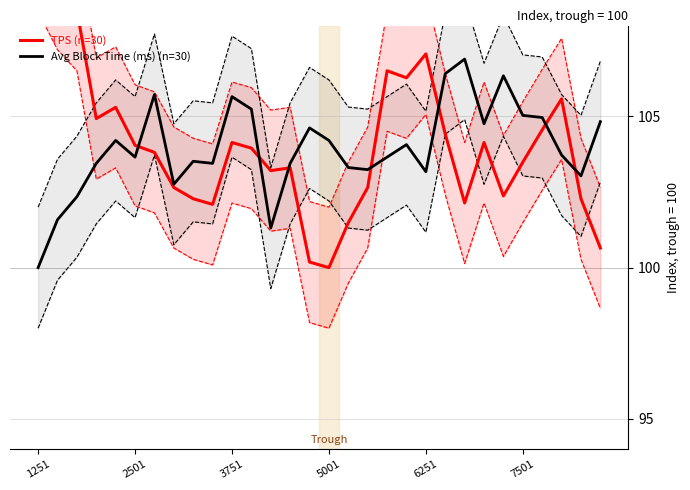

Is the value of TPS (n=30) at 9 greater than the value of Avg Block Time (ms) (n=30) at 7?

No